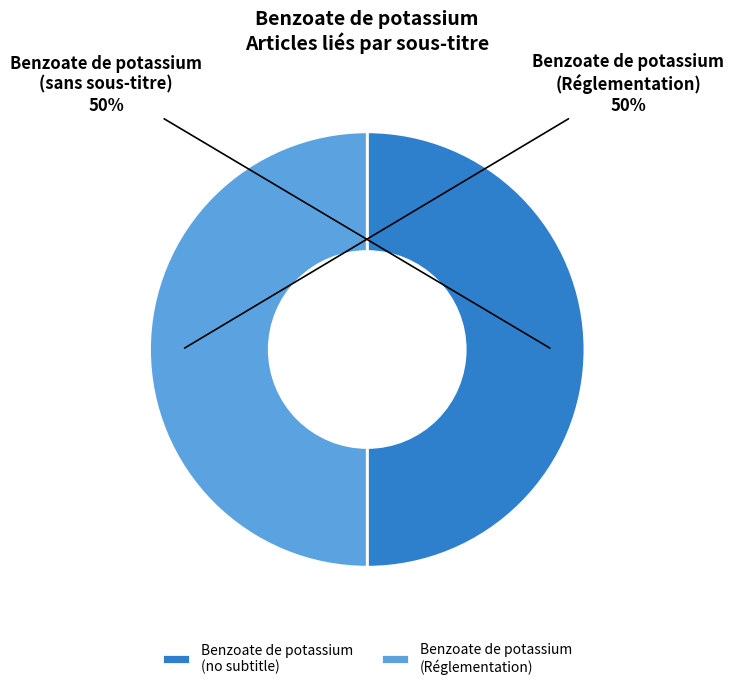

What is the ratio of the value at Benzoate de potassium (Réglementation) to the value at Benzoate de potassium (no subtitle)?

1.0